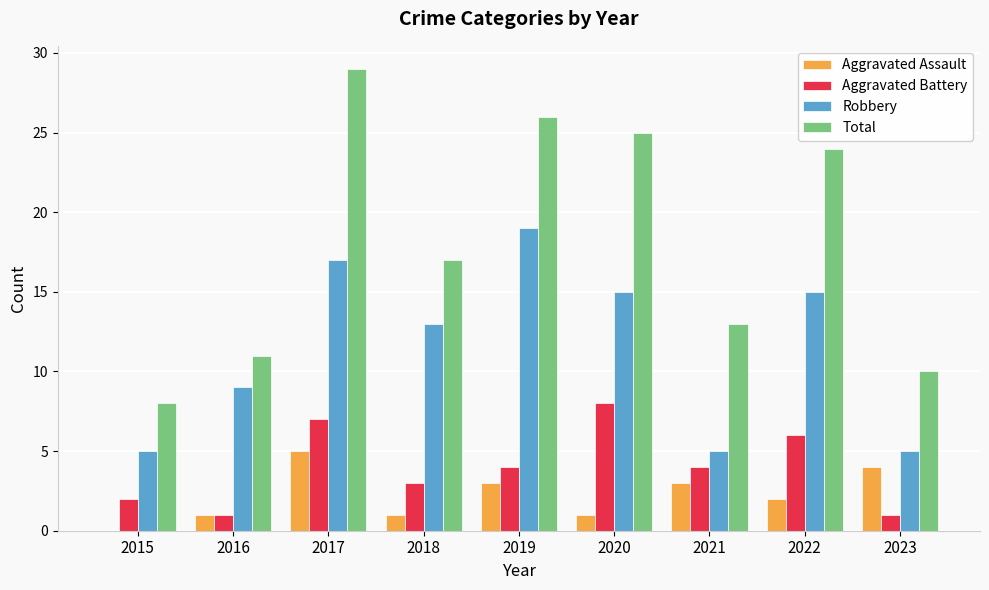

At which category is the sum across all series the highest?

2017